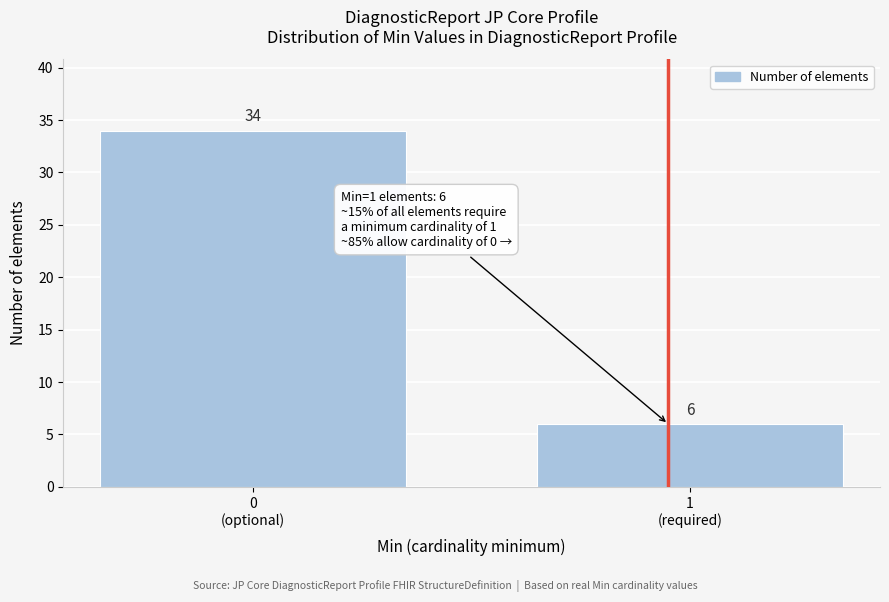

Reading left to right, list all the values displayed in this chart.

34	6